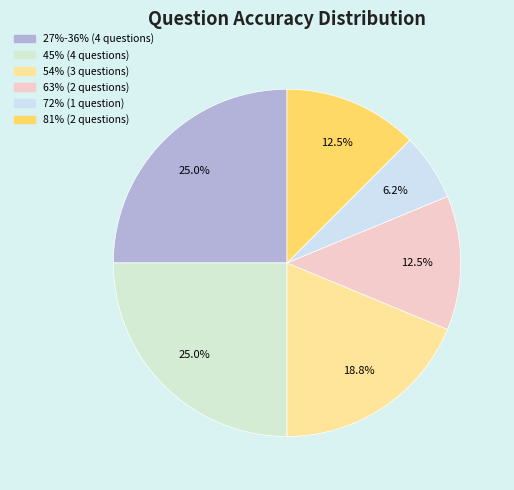

What is the smallest slice in the pie chart?

72%